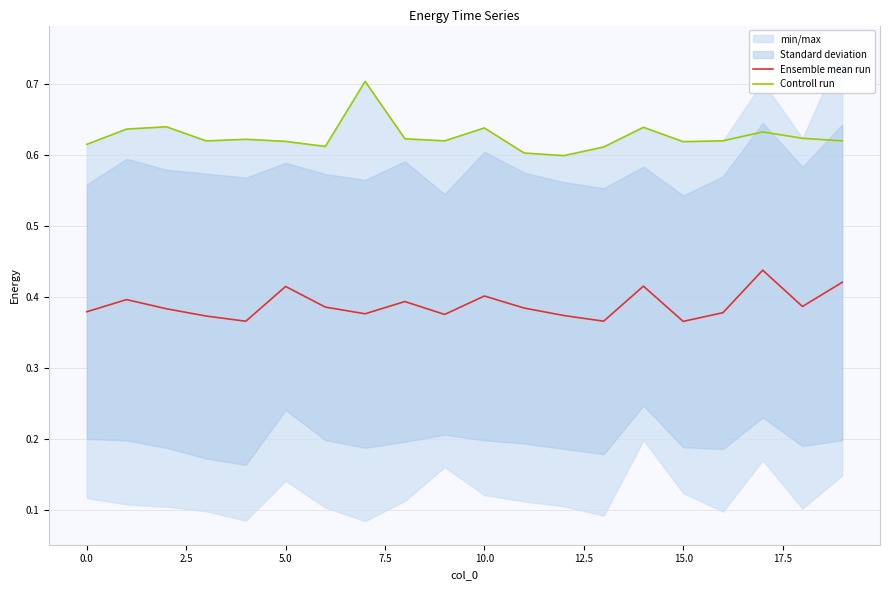

What is the smallest value displayed?

0.4